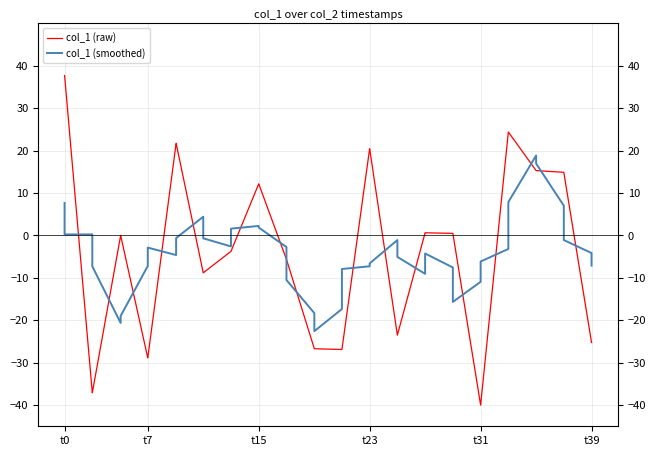

How many data points in col_1 (smoothed) are above -4?

19